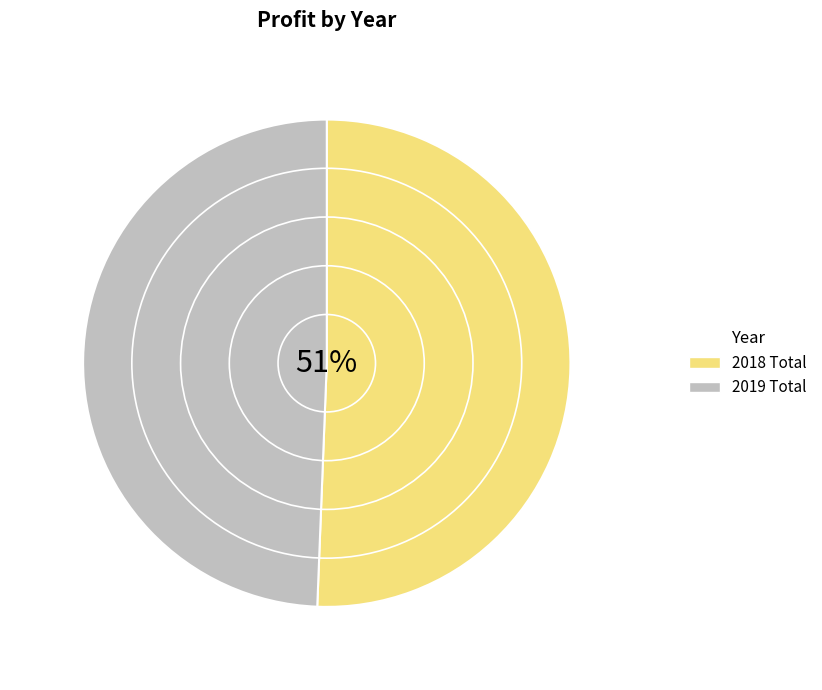

Which category has the biggest portion of the pie?

2018 Total